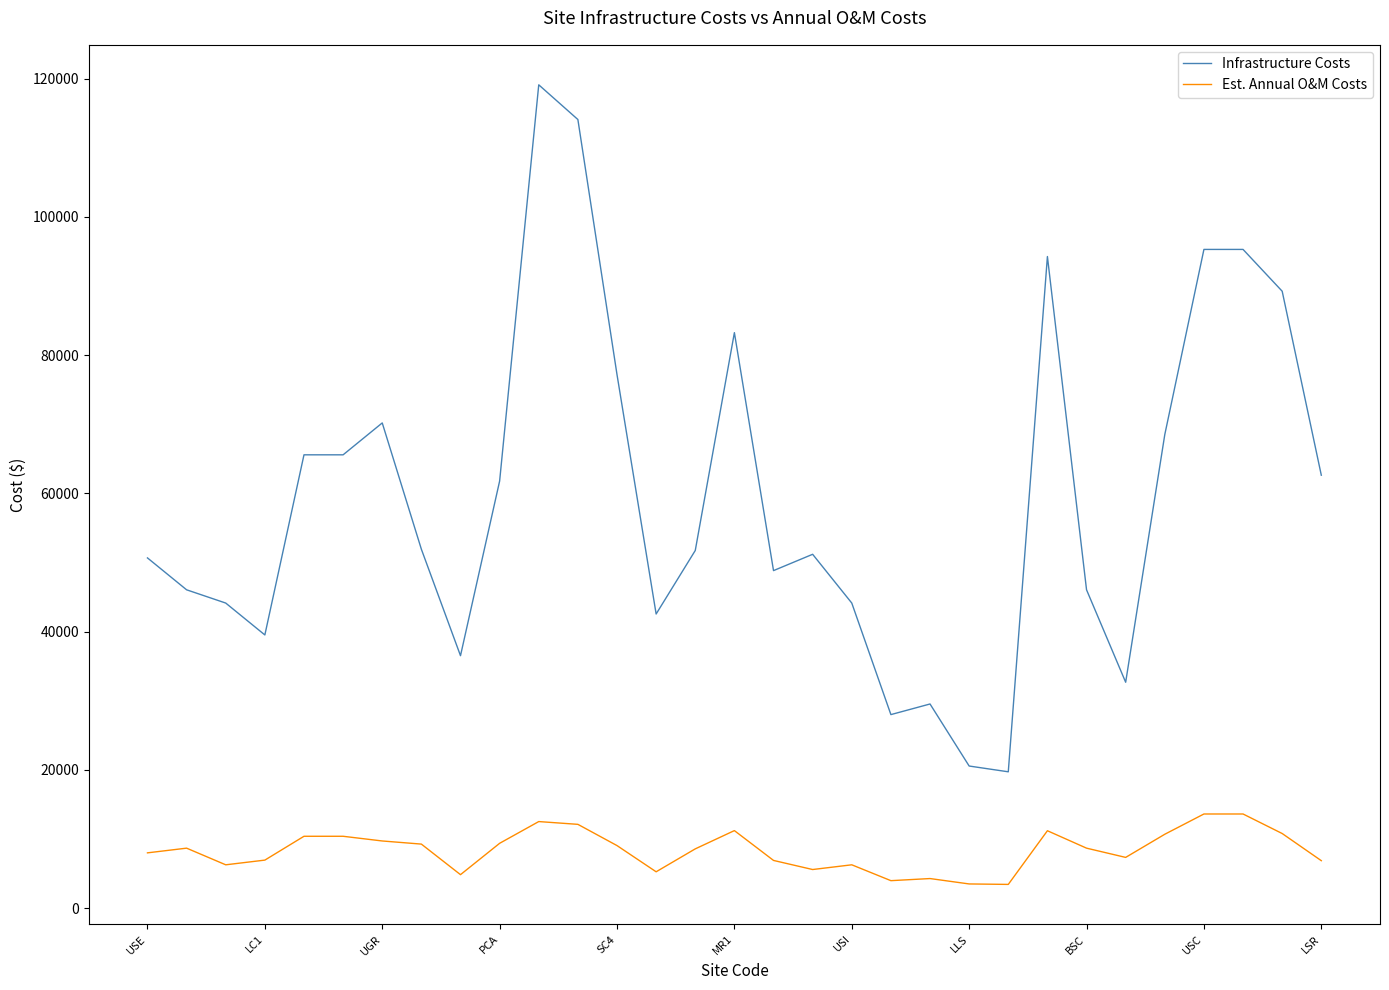

What is the minimum value for Est. Annual O&M Costs?

3442.4